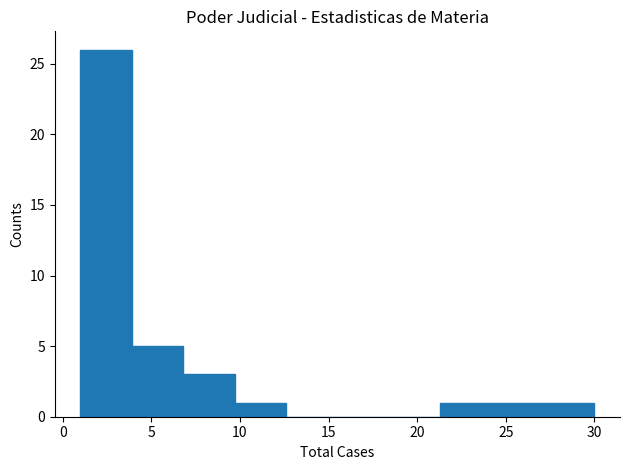

Which range on the x-axis has the tallest bar?

1.0 to 3.9